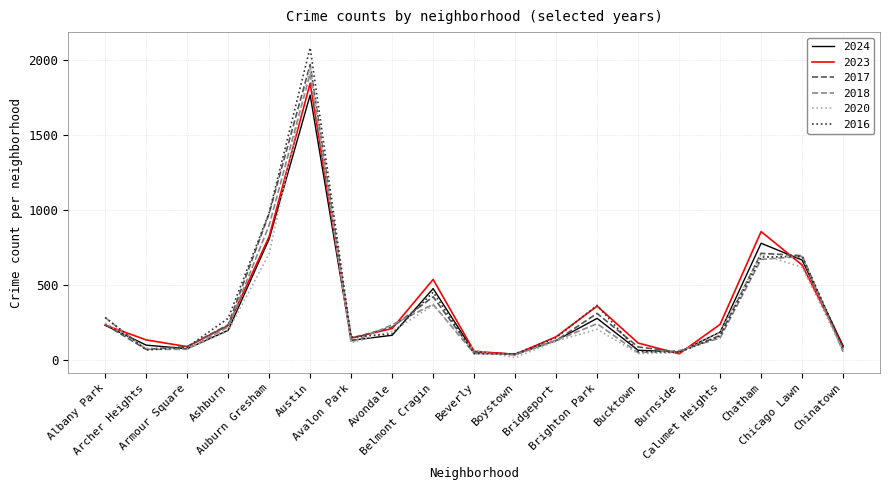

Which series changed the most between Austin and Calumet Heights?

2016